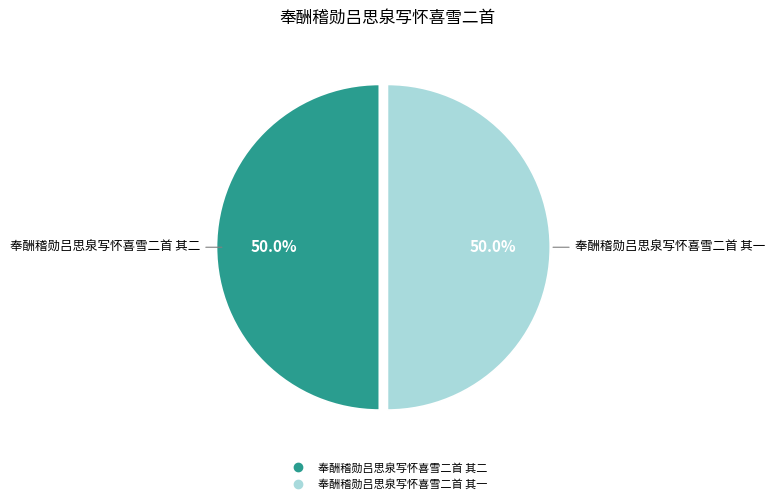

What portion of the pie excludes 奉酬稽勋吕思泉写怀喜雪二首 其一?

50.0%